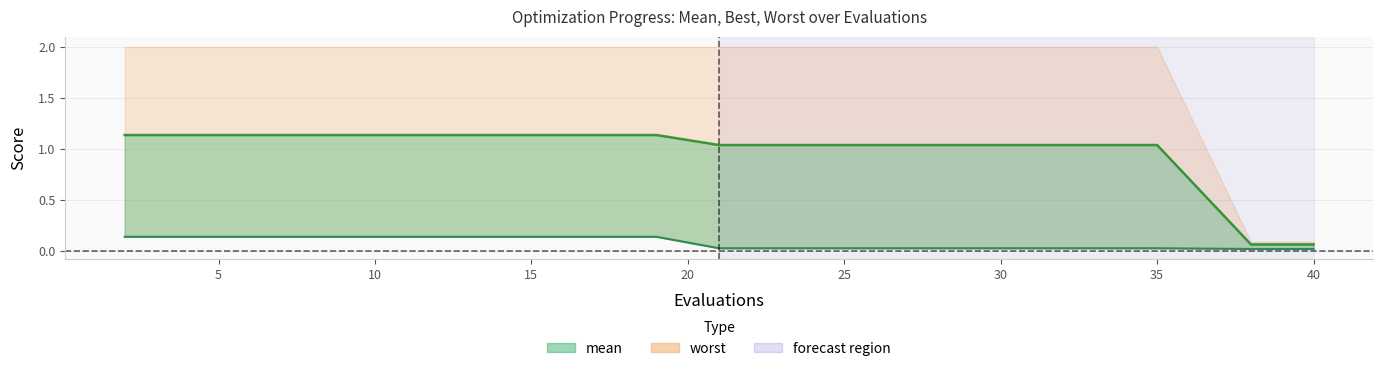

What is the difference between the second highest and second lowest values?

0.1